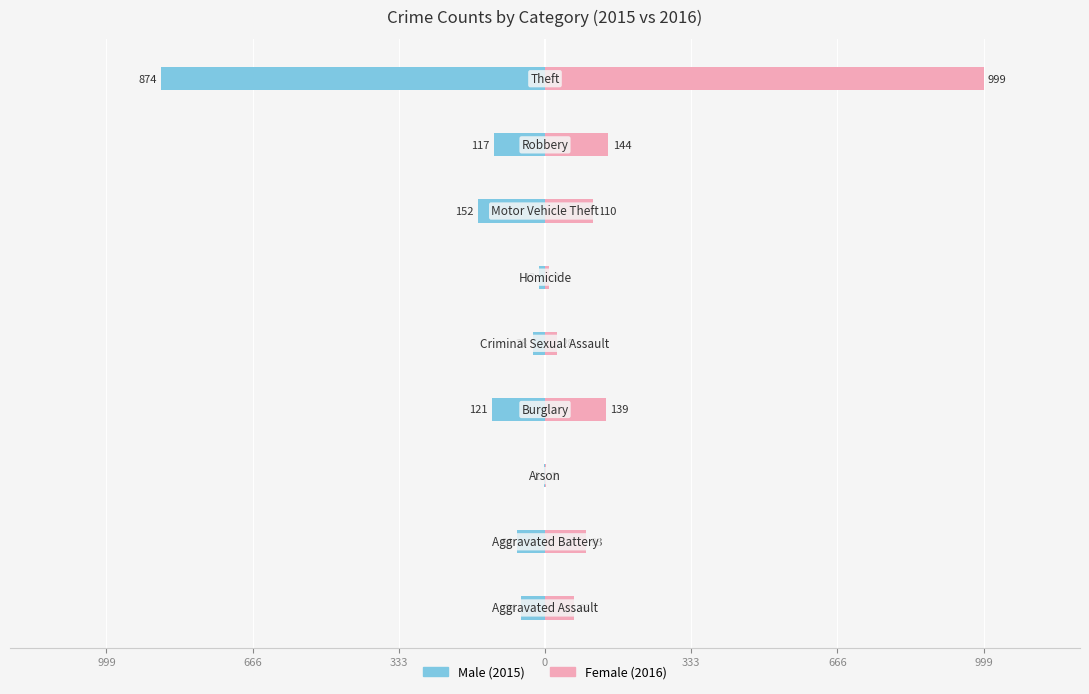

Count the number of data series in this chart.

2